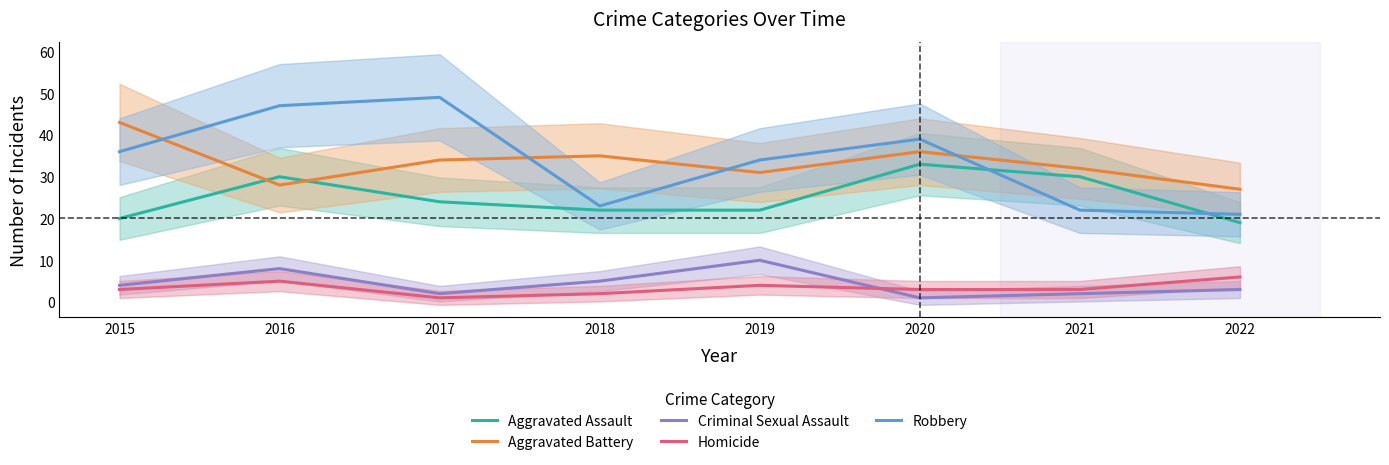

True or false: Homicide and Aggravated Battery intersect in this chart.

False